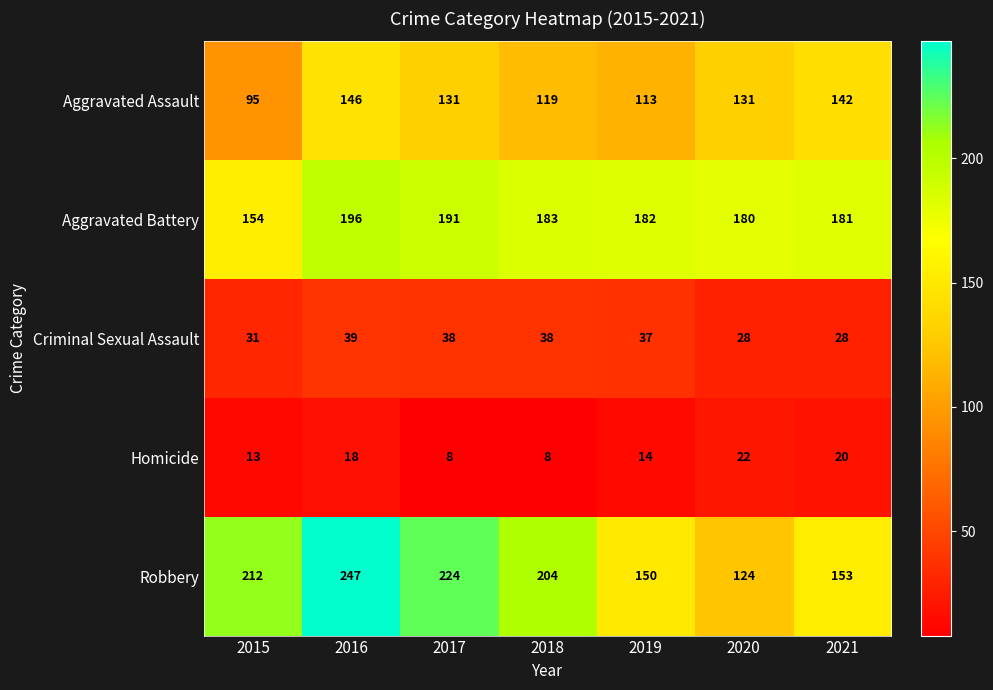

At which category does the chart reach its peak across all series?

2016